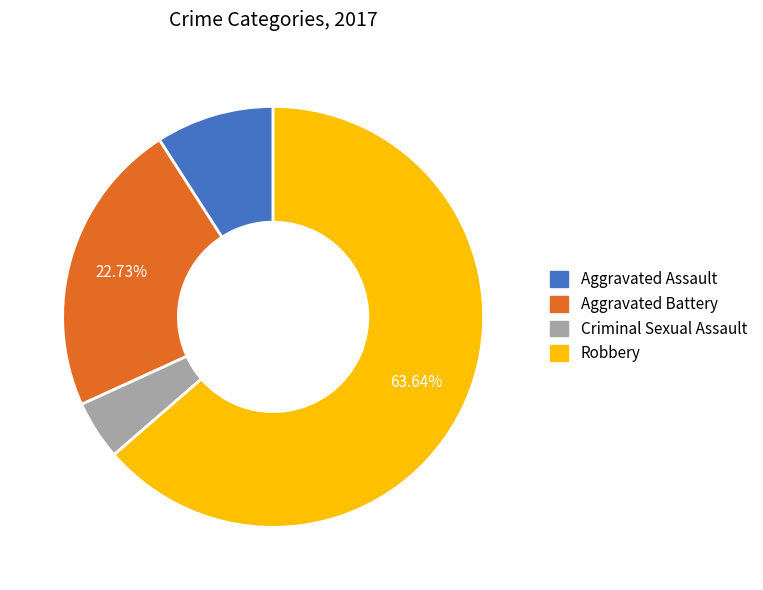

What percentage is the Aggravated Battery slice, to the nearest percent?

23%